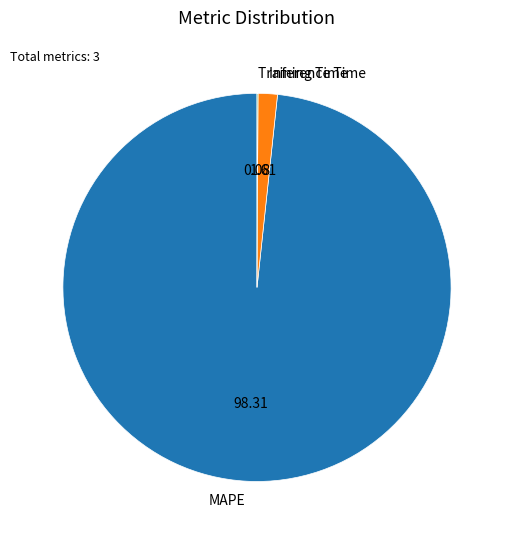

Which category has the biggest portion of the pie?

MAPE